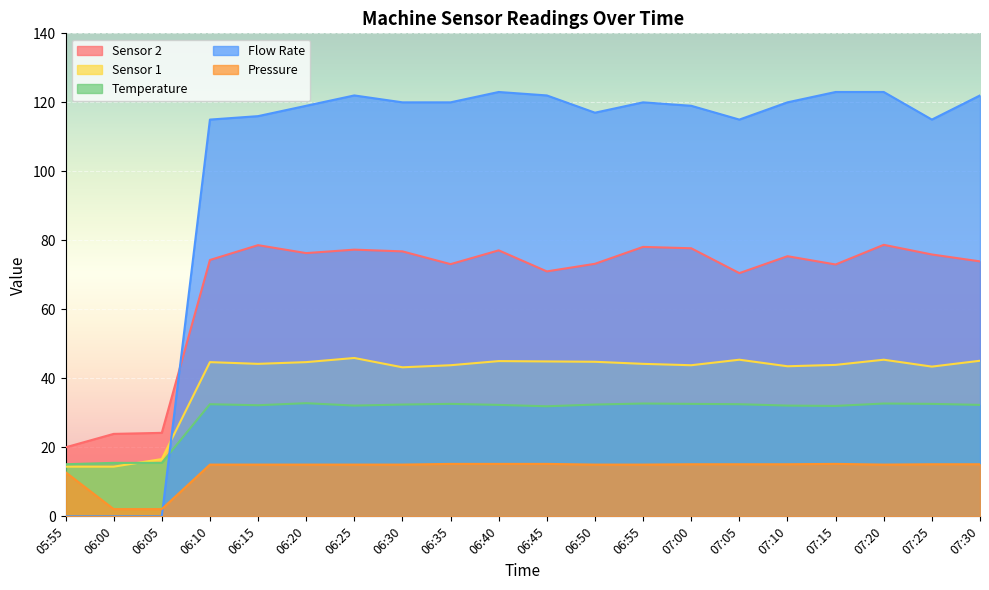

What is the label of the 12th point from the left?

06:50